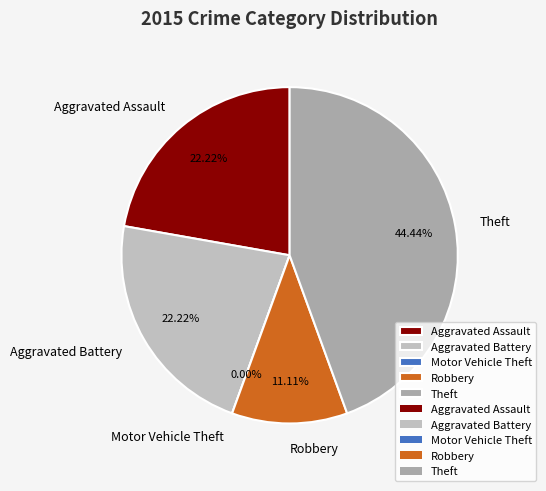

Rank the categories by value from lowest to highest.

Motor Vehicle Theft, Robbery, Aggravated Assault, Aggravated Battery, Theft